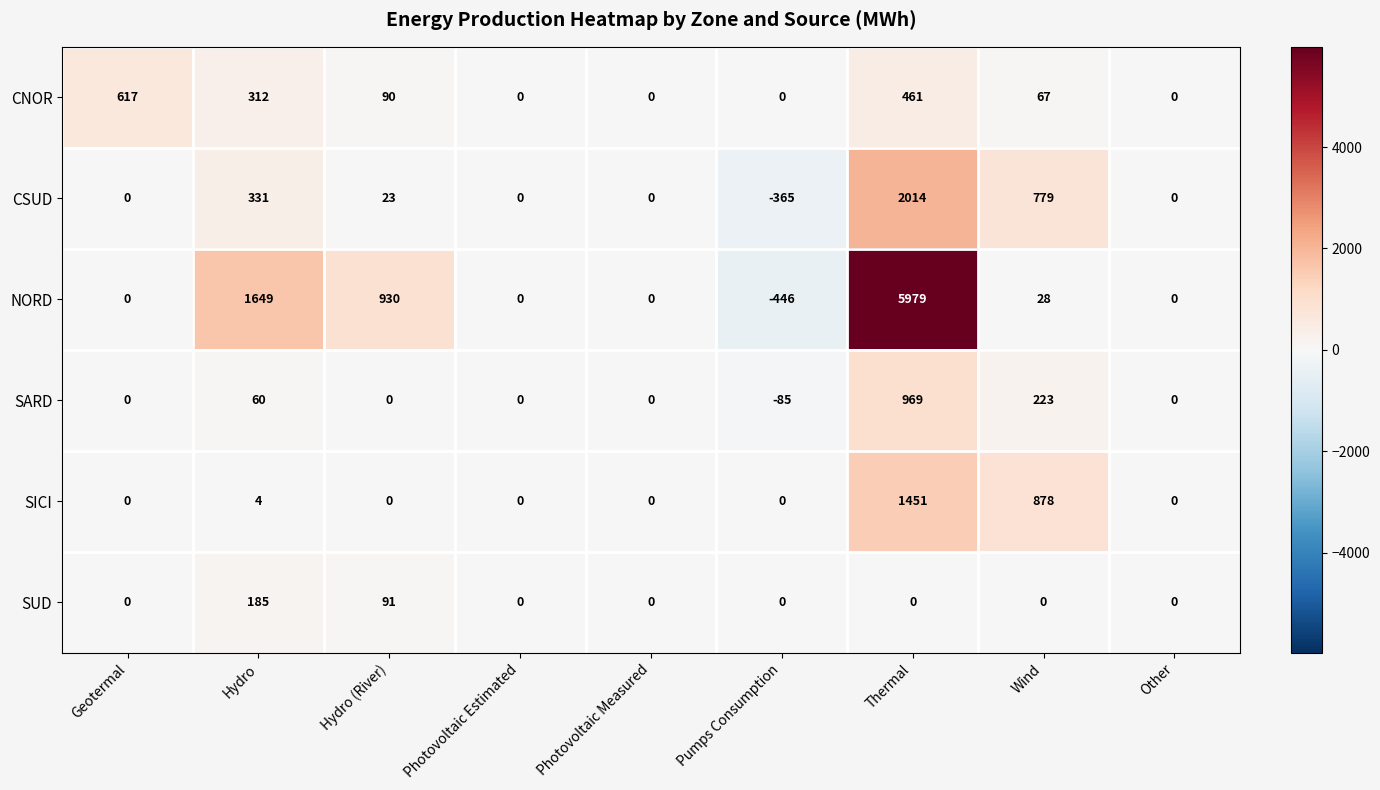

The CNOR series shows 312 at Hydro. True or false?

True